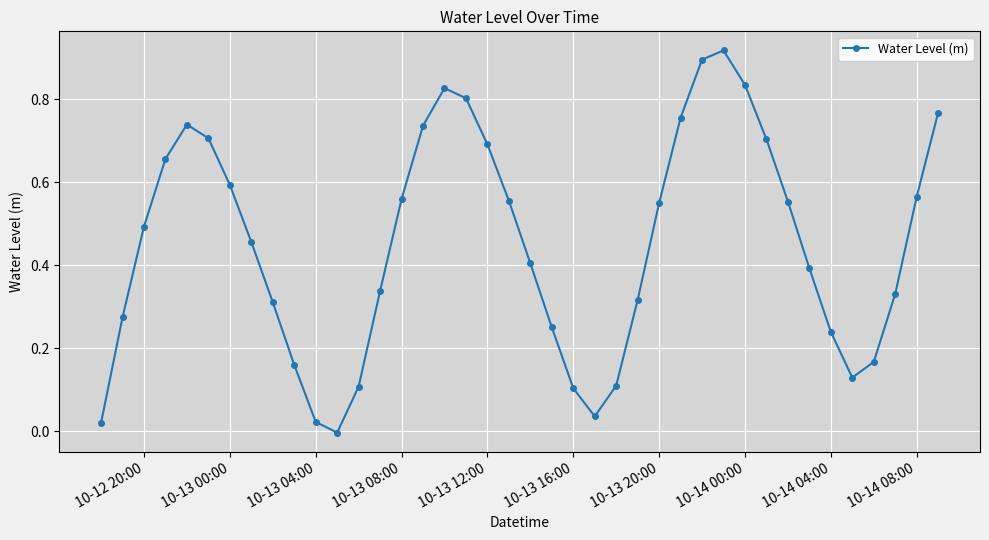

True or false: there are more than 0 points higher than both neighbors.

True